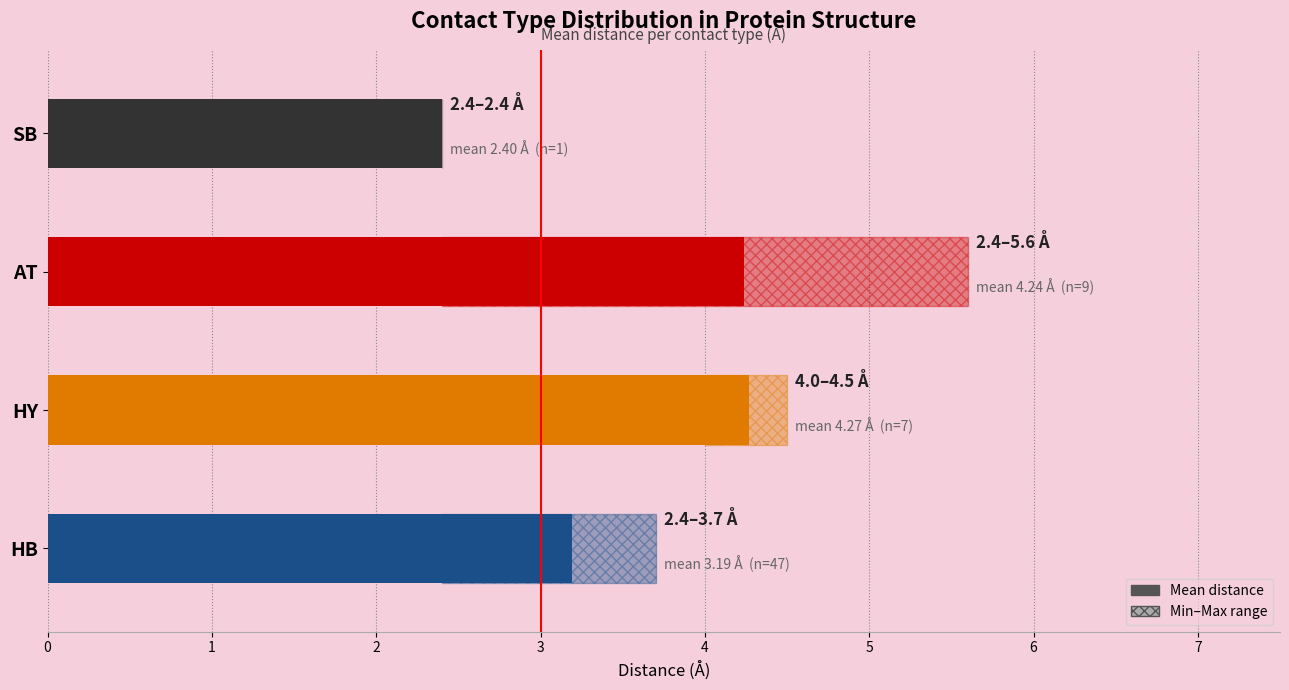

What is the change in value from HB to HY?

+1.1